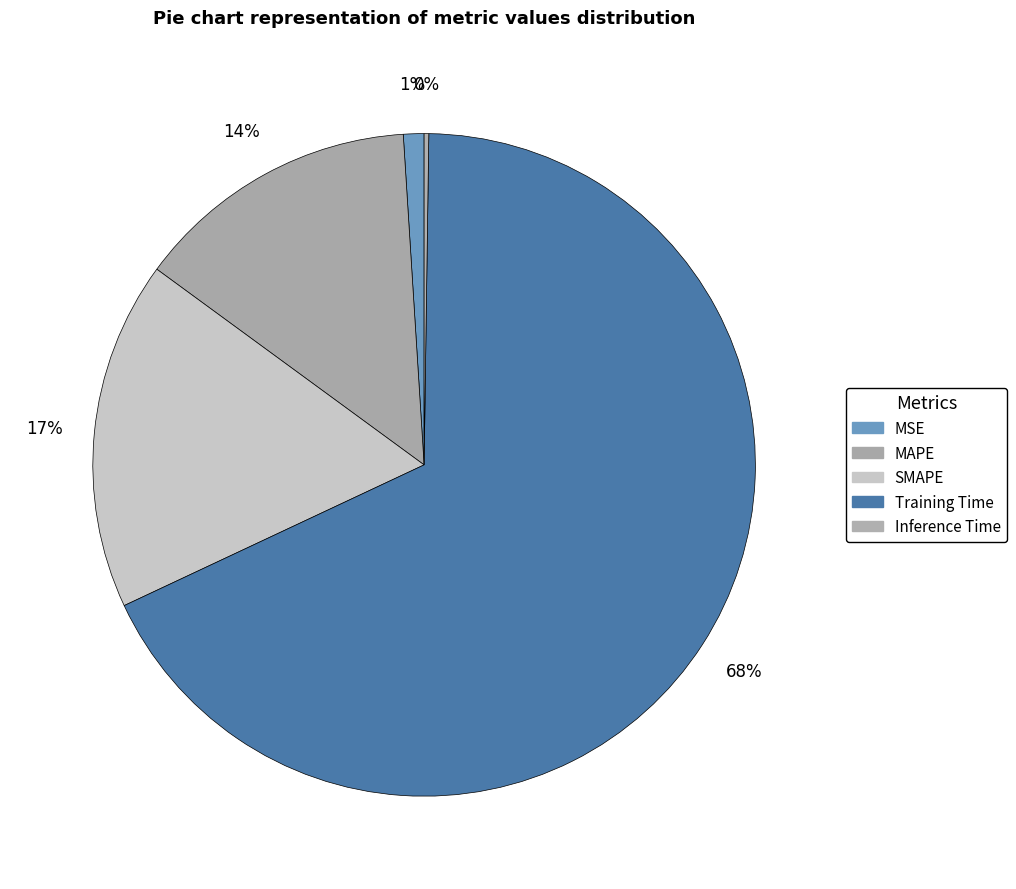

True or false: Inference Time accounts for 0% of the total.

True